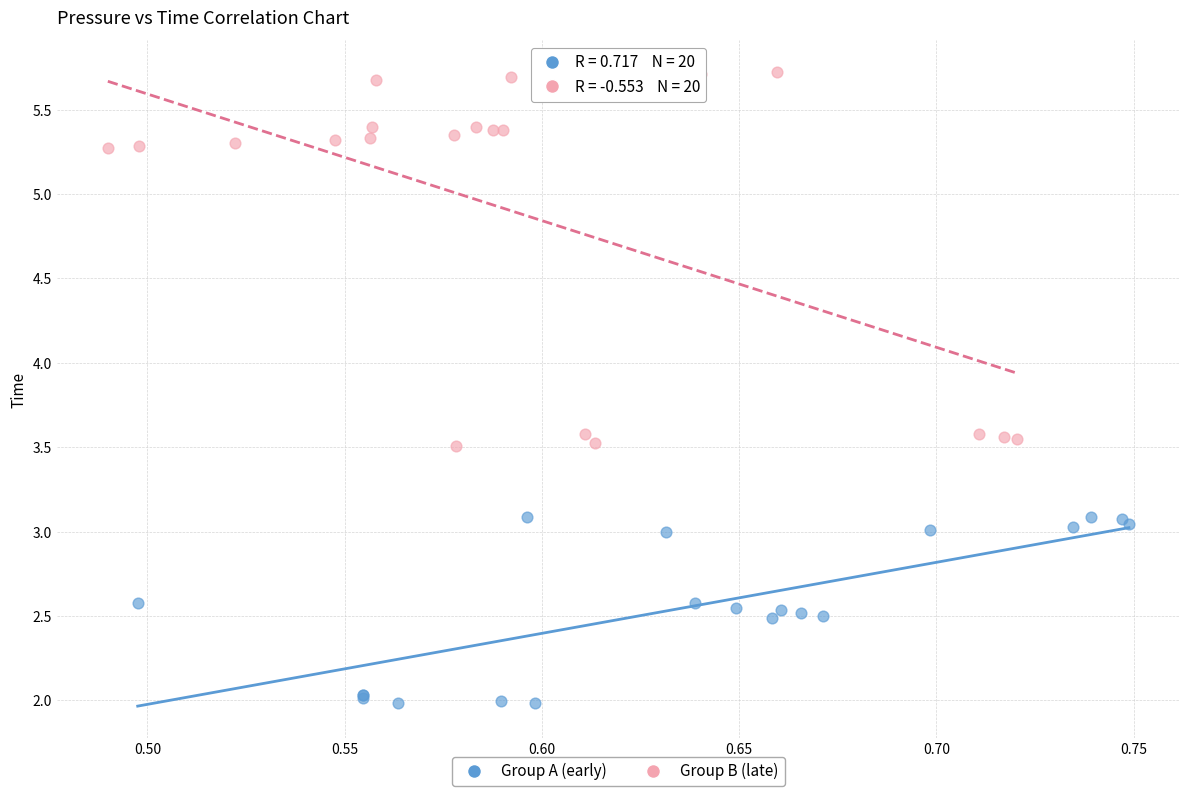

Which series reaches the minimum Y coordinate?

Group A (early)